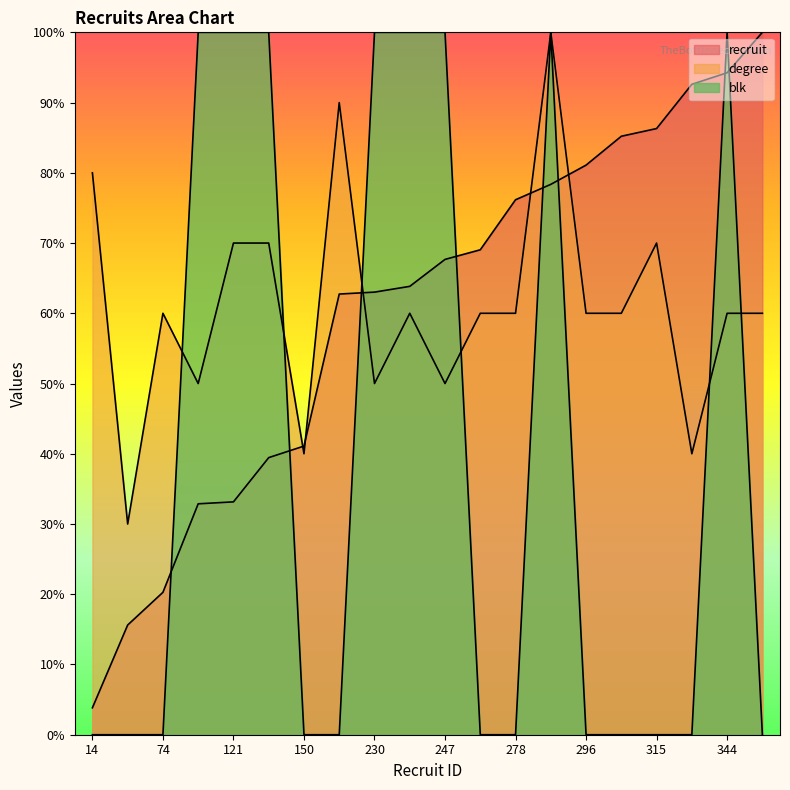

The value of degree at 252 is 0.2. True or false?

False